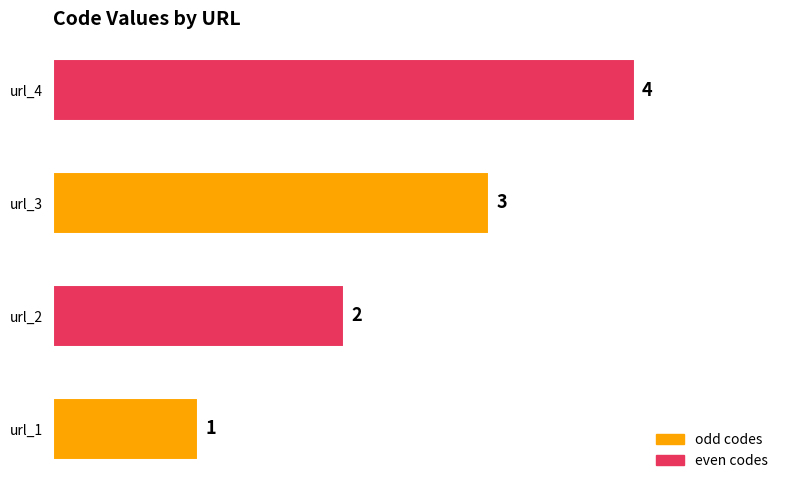

Rank the categories by value from highest to lowest.

url_4, url_3, url_2, url_1